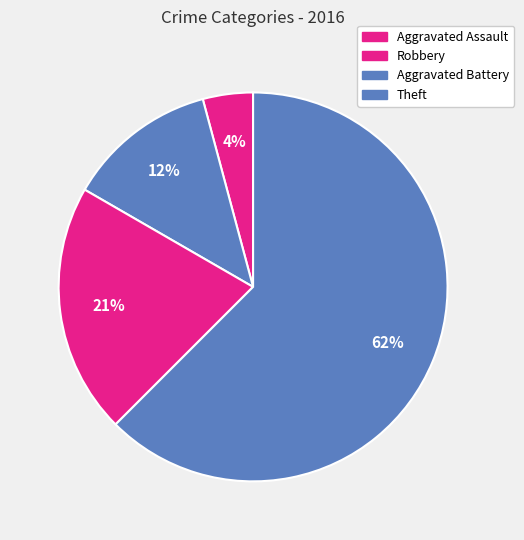

How many slices are in this pie chart?

4